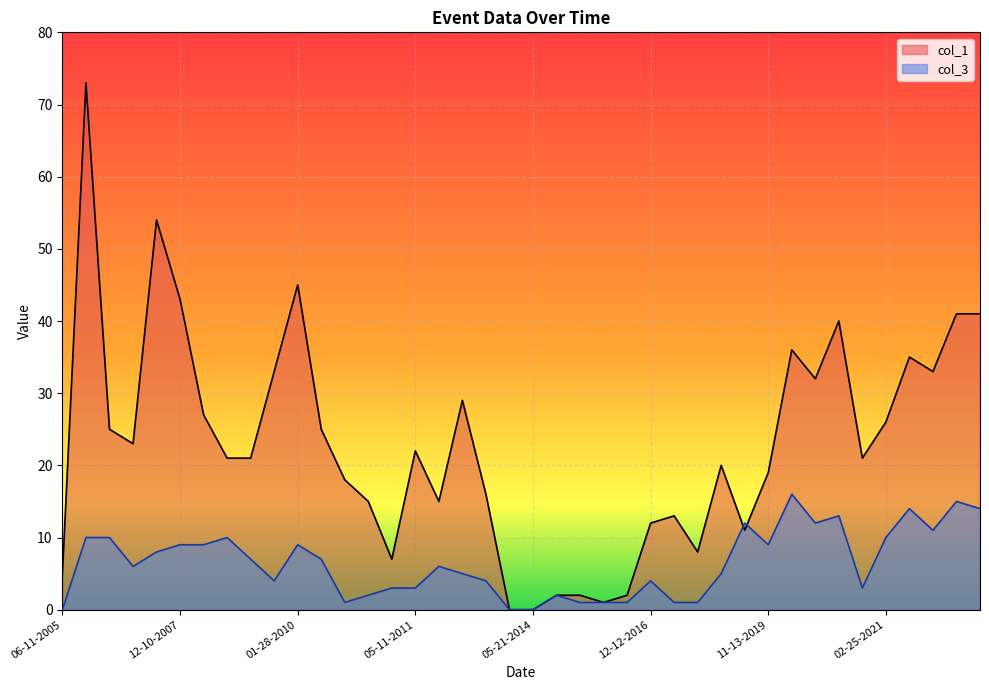

What is the label of the 14th point from the left?

06-12-2010